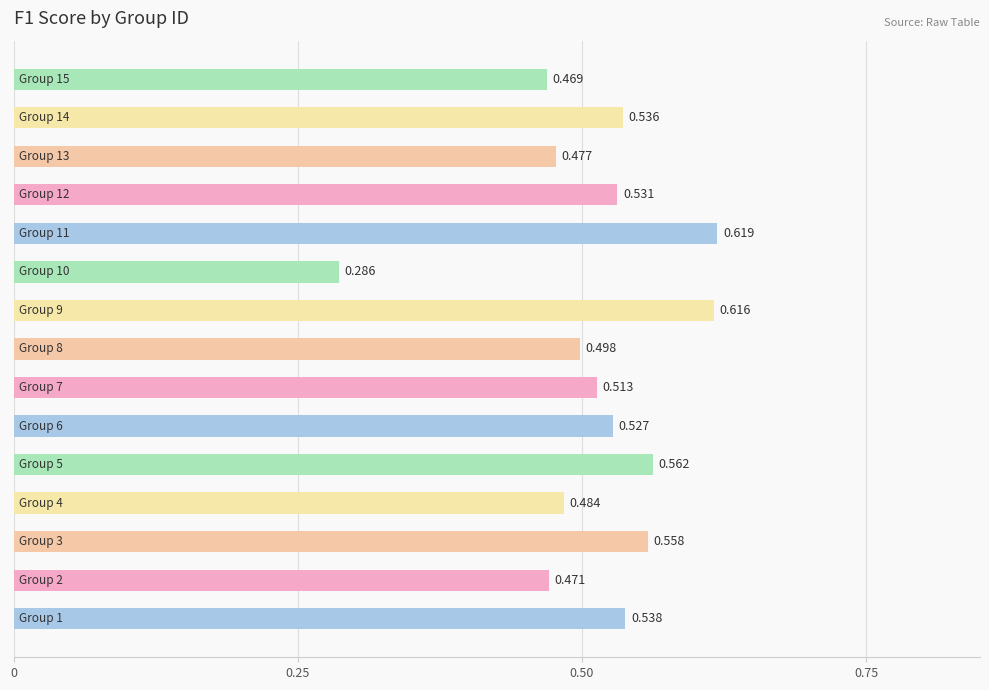

Are the bars horizontal?

Yes